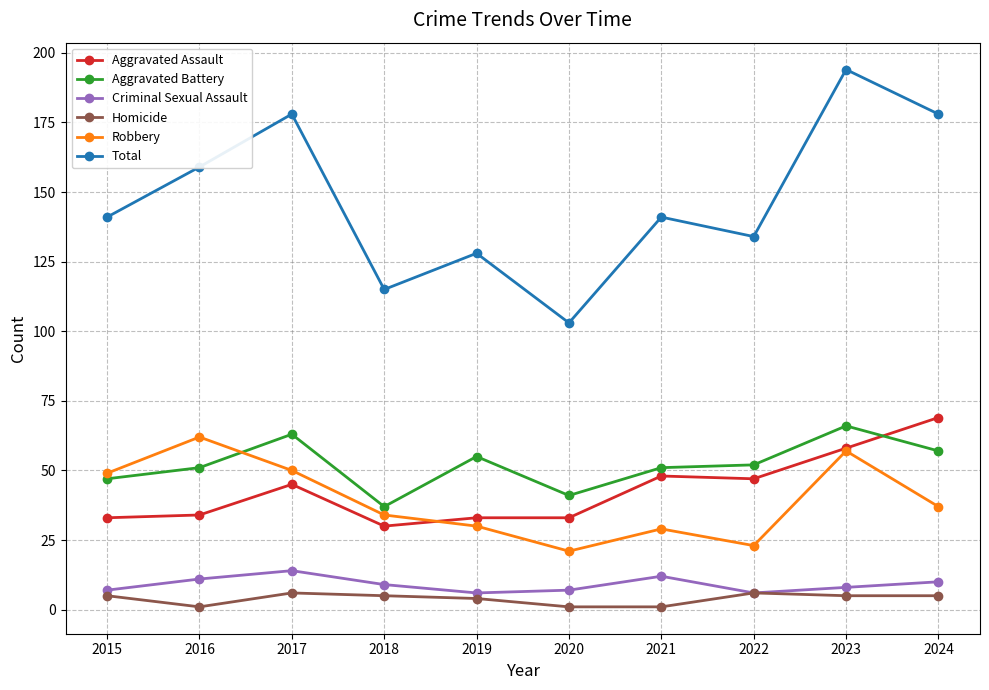

What is the difference between the maximum and second lowest values in the Aggravated Battery series?

25